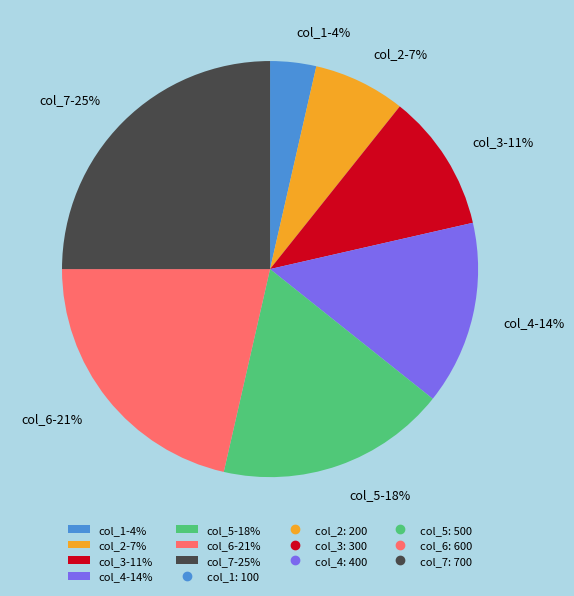

Count the number of slices in the pie.

7